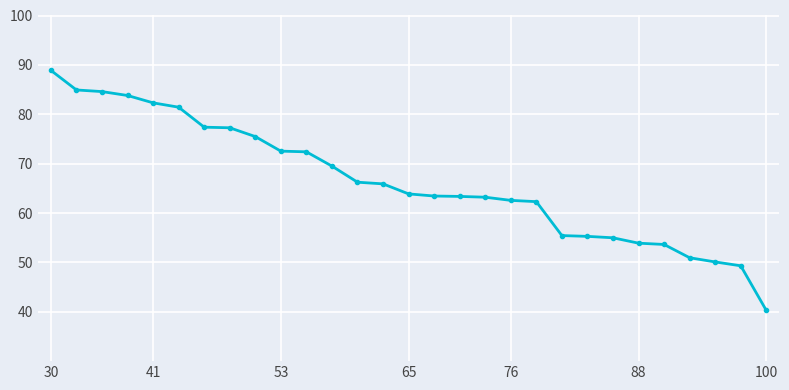

What is the value of the 10th point from the left?

72.5